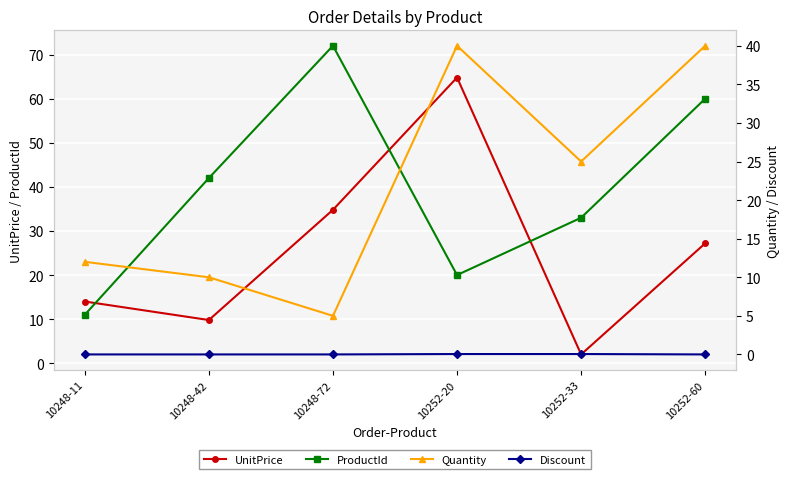

What position from the left is 10252-20?

4